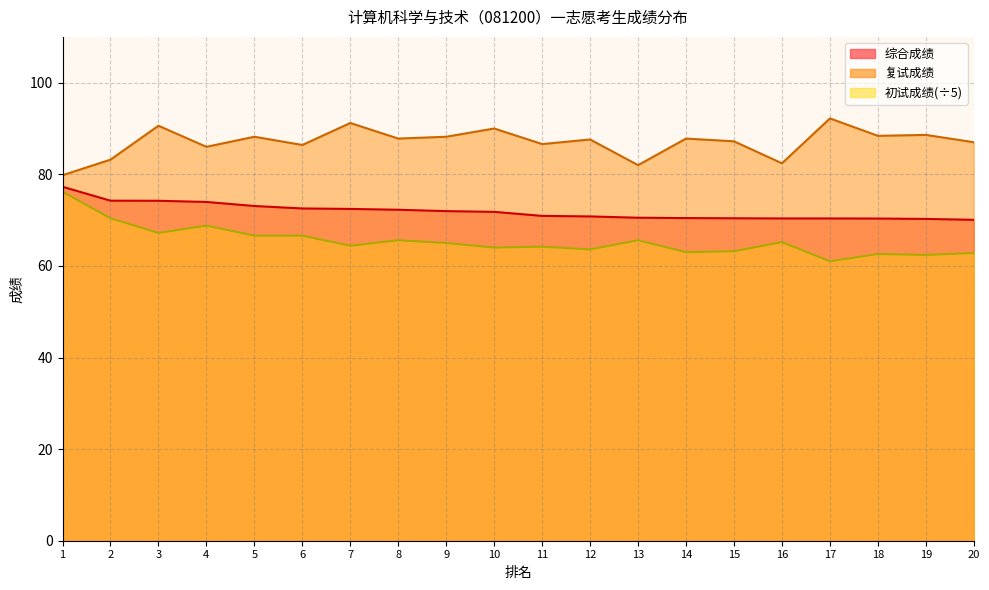

Does the chart have visible grid lines?

Yes